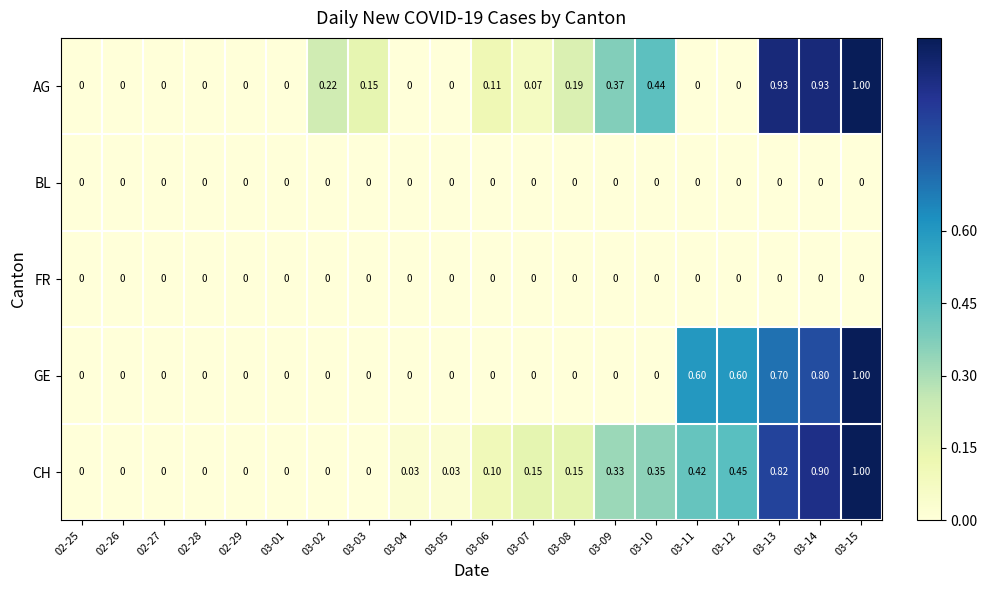

Which series changed the most between 03-14 and 03-15?

GE